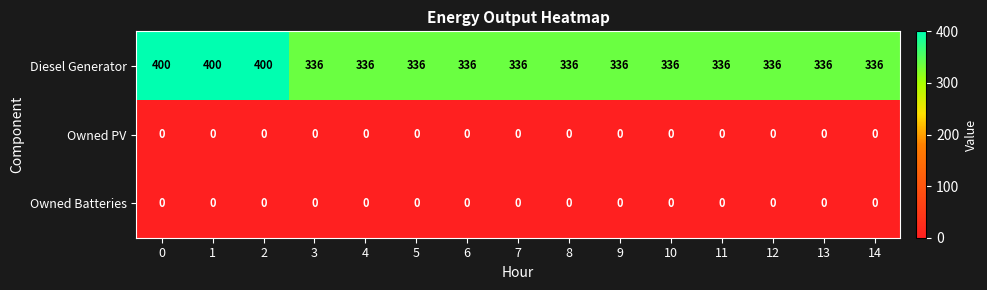

What is the approximate value of Diesel Generator at 3?

336